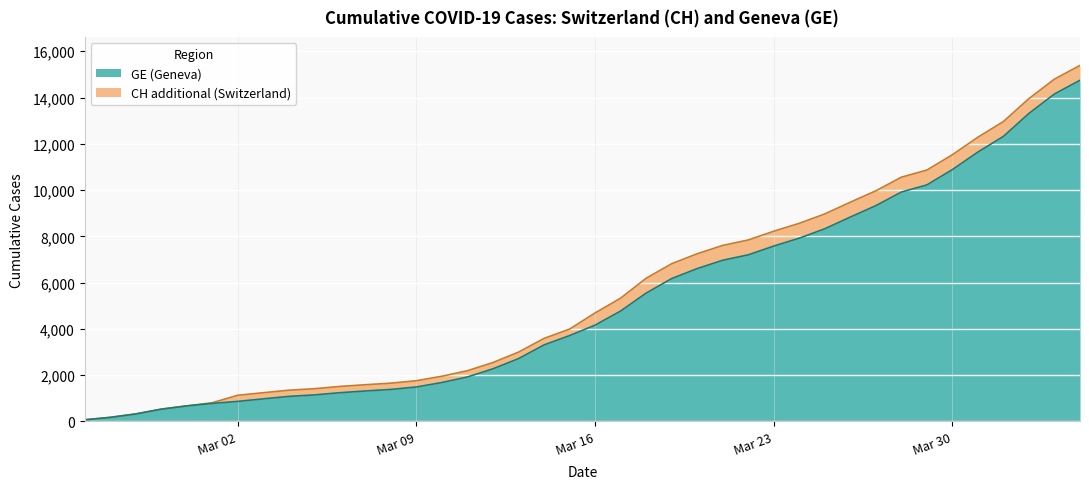

What position from the left is 2020-03-08?

13